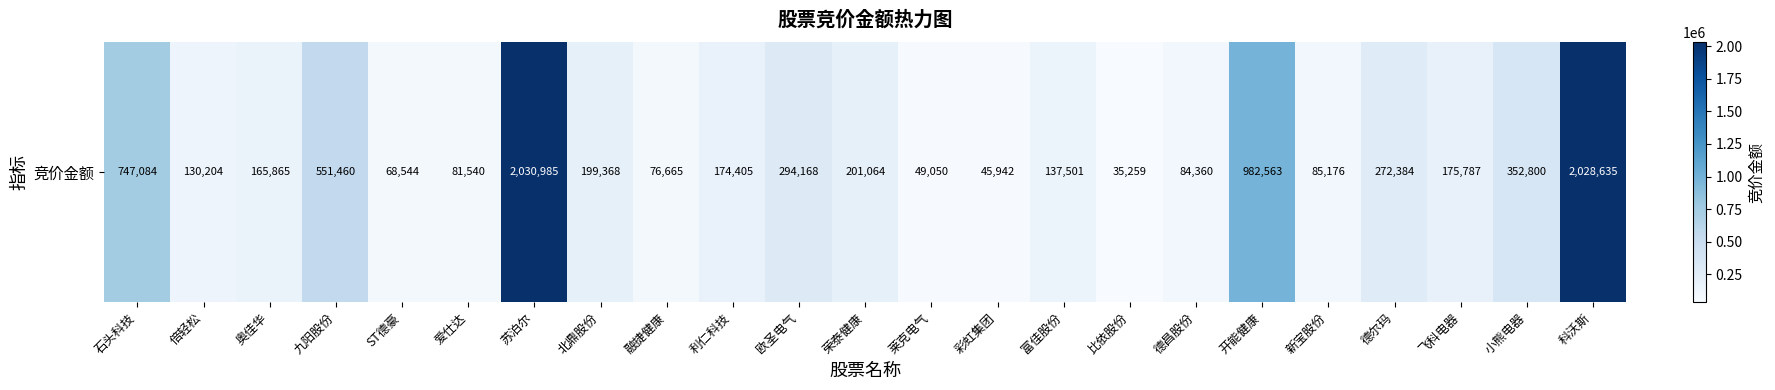

What is the ratio of the value at 比依股份 to the value at 利仁科技?

0.2